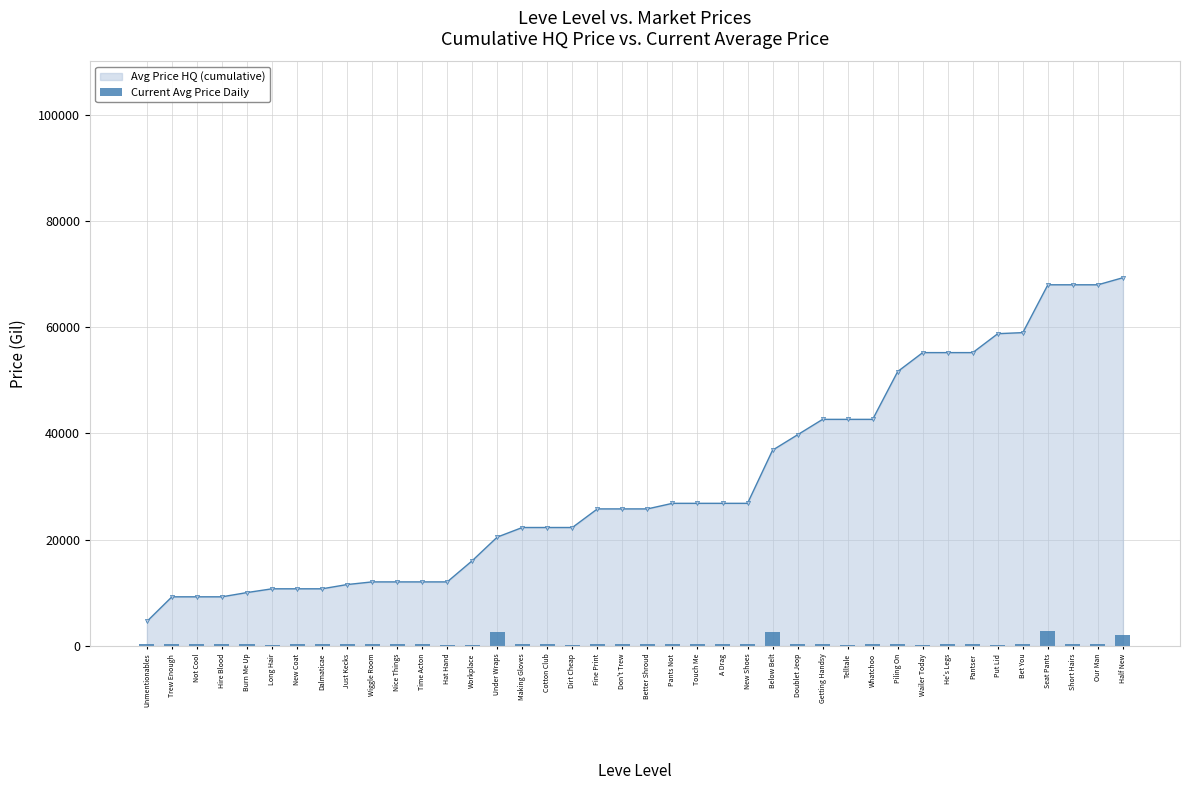

Which label corresponds to the largest value in the chart?

Seat Pants